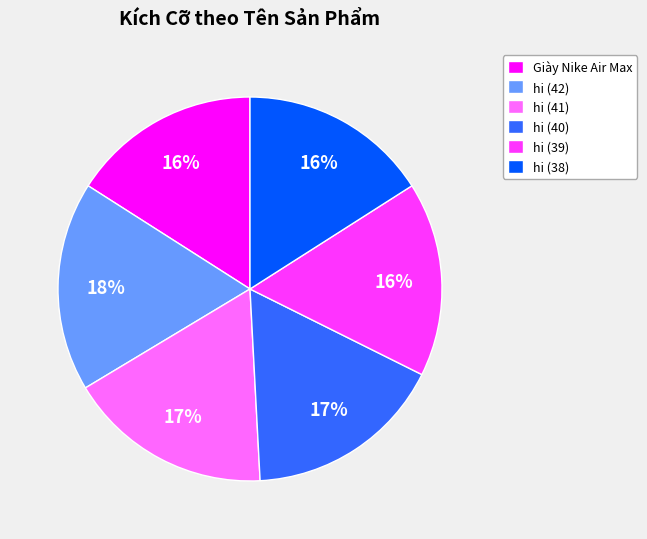

What is the ratio of the value at hi (42) to the value at hi (38)?

1.1